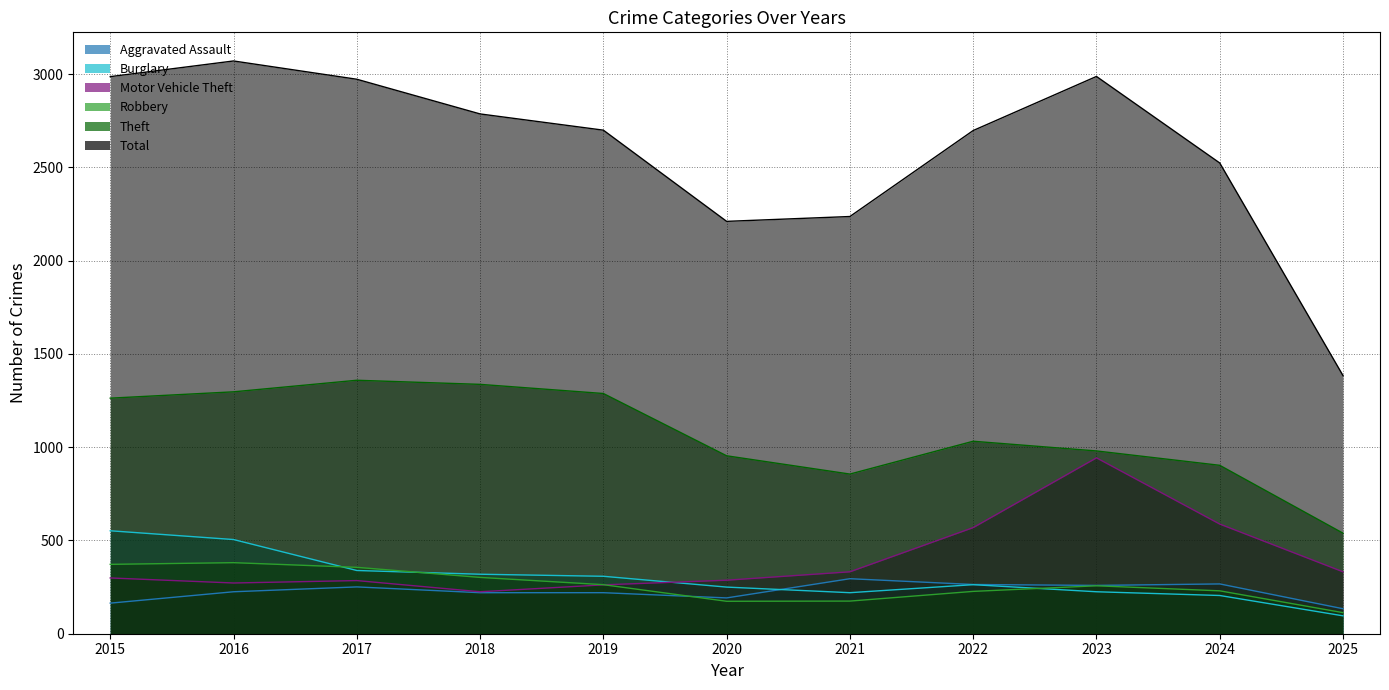

Which category has the lowest value across all series?

2025